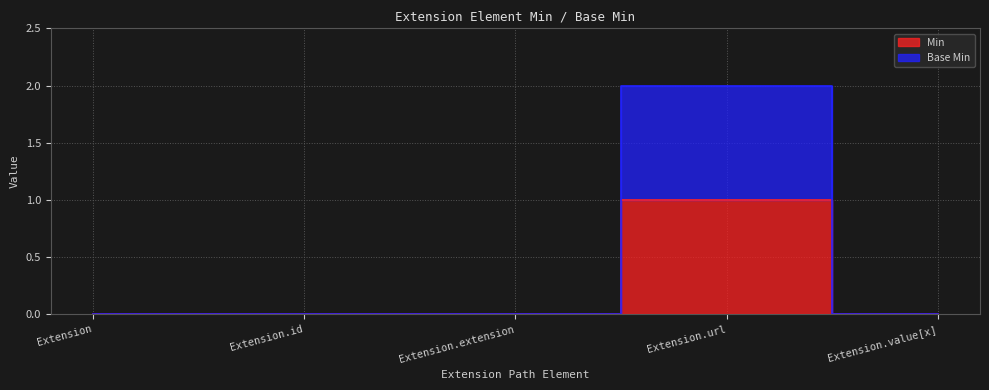

What is the difference between the maximum and second lowest values in the Min series?

1